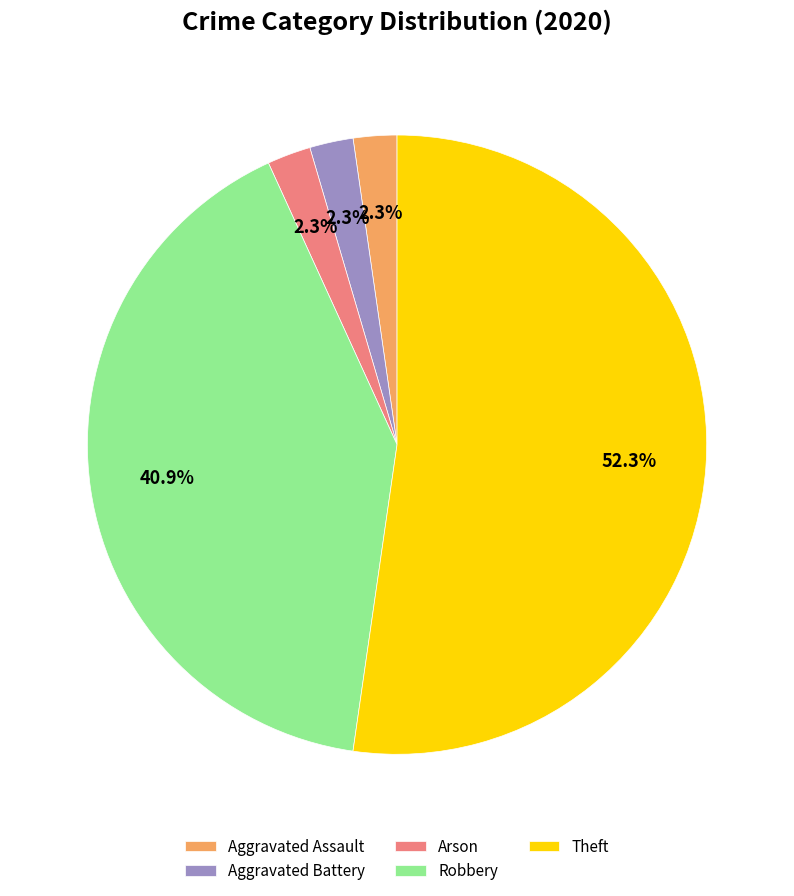

What is the largest slice in the pie chart?

Theft